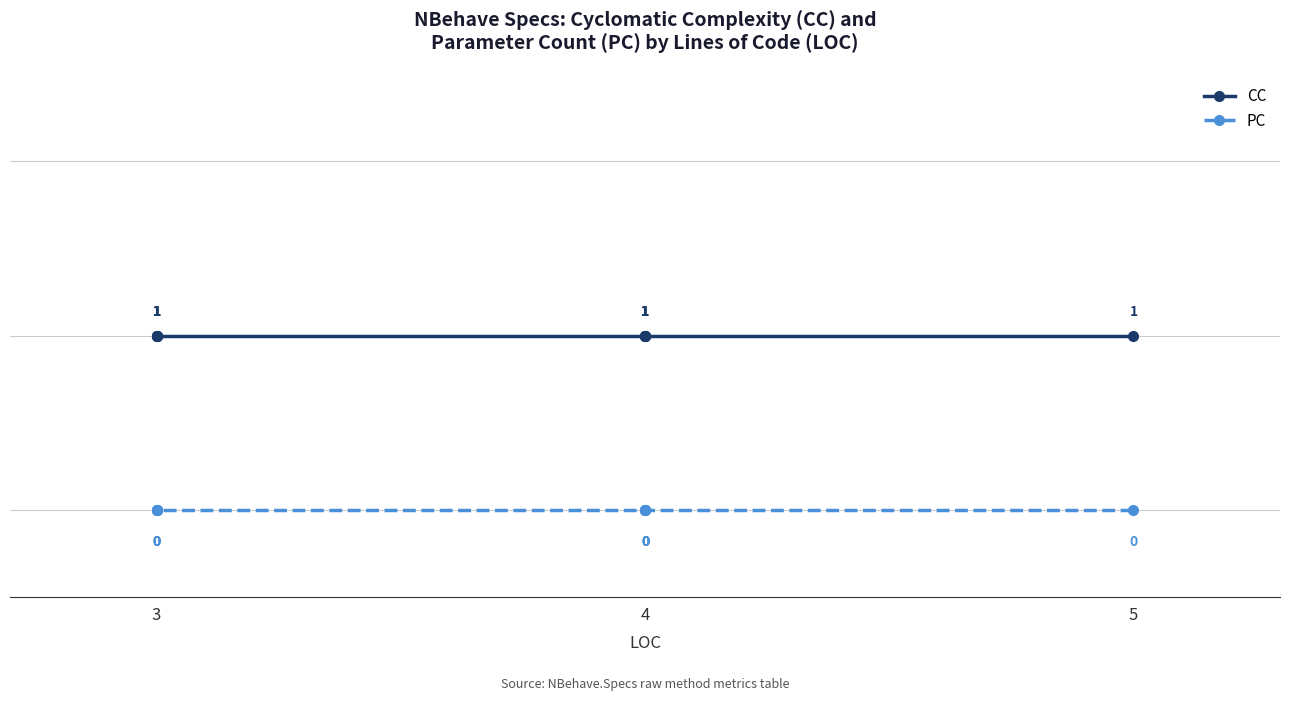

How many categories are shown in the chart?

9